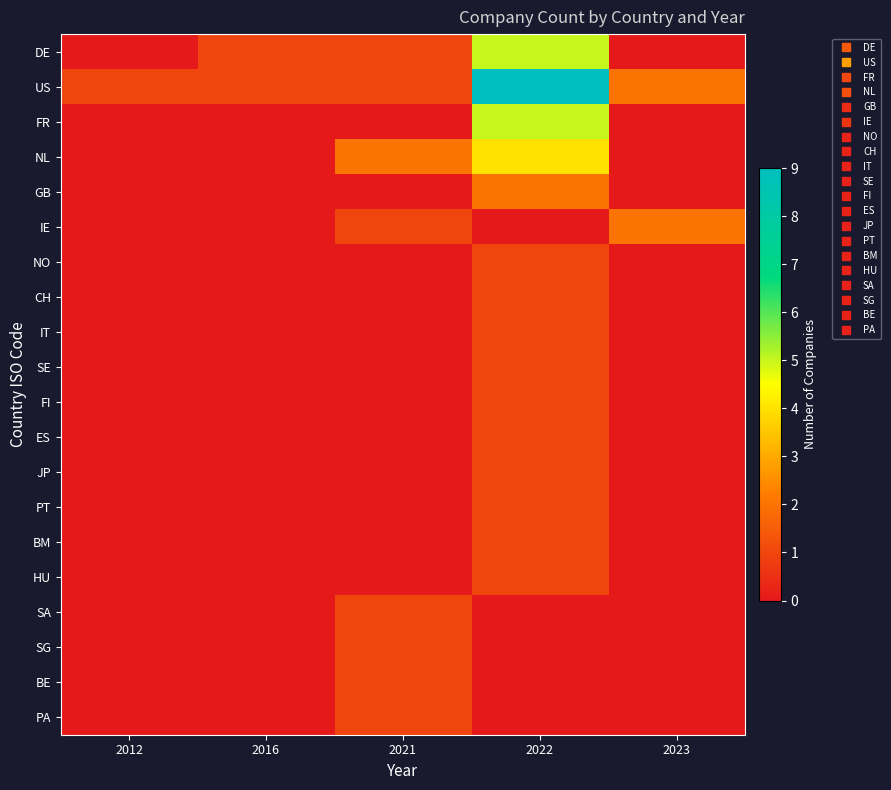

Rank the series by their maximum value, from highest to lowest.

US, DE, FR, NL, GB, IE, NO, CH, IT, SE, FI, ES, JP, PT, BM, HU, SA, SG, BE, PA